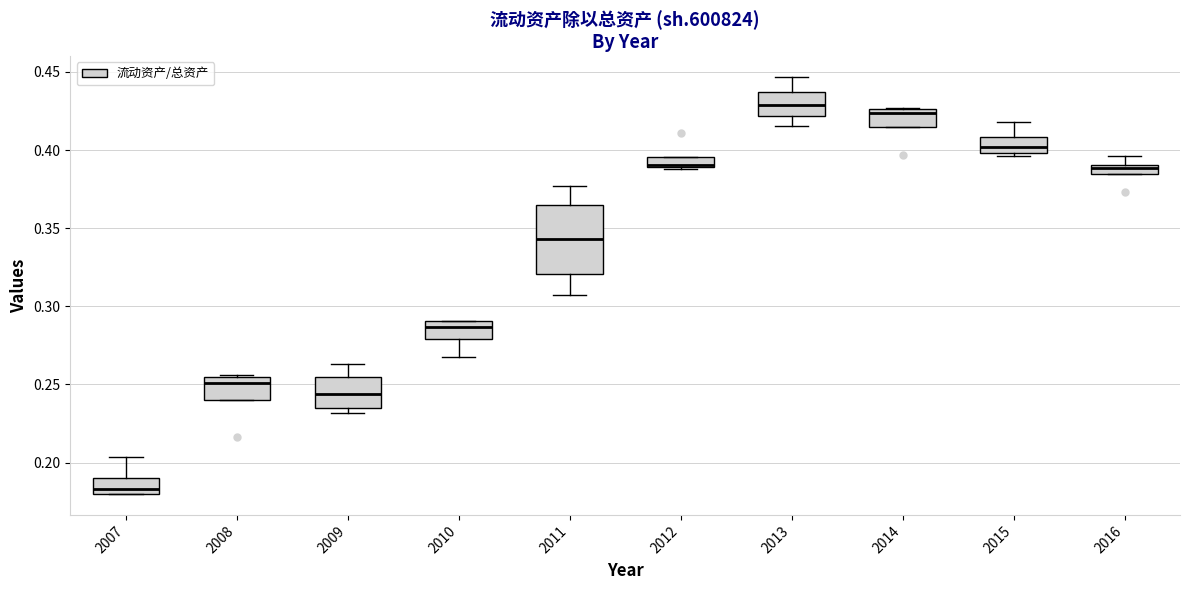

Which box is the tallest, from its lower edge to its upper edge?

2011